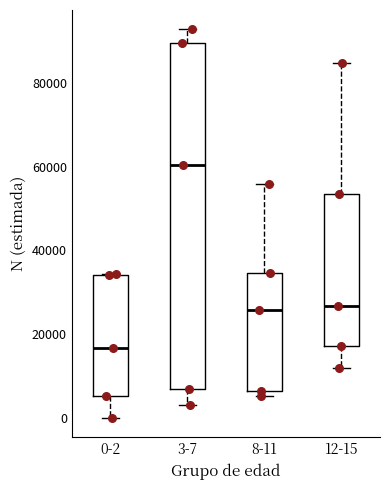

Reading left to right, read every box against the y-axis: the position of its median line, the range the box covers, and the ends of its whiskers. The values are not printed on the chart, so give them approximately, as read against the axis.

0-2: median 16000, box 6000 to 34000, whiskers 0 to 34000
3-7: median 60000, box 6000 to 90000, whiskers 4000 to 92000
8-11: median 26000, box 6000 to 34000, whiskers 6000 (just below the box's lower edge) to 56000
12-15: median 26000, box 18000 to 54000, whiskers 12000 to 84000